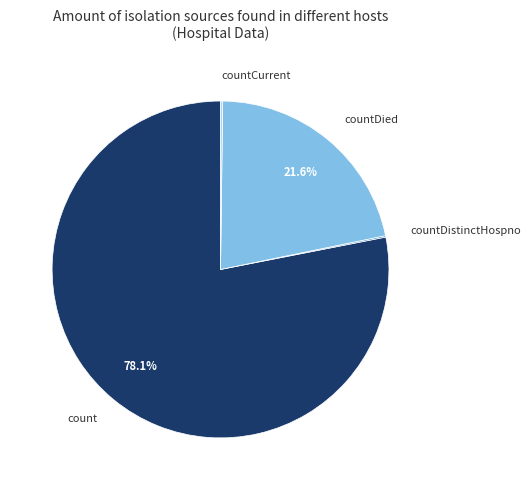

The count slice represents 78% of the pie. True or false?

True